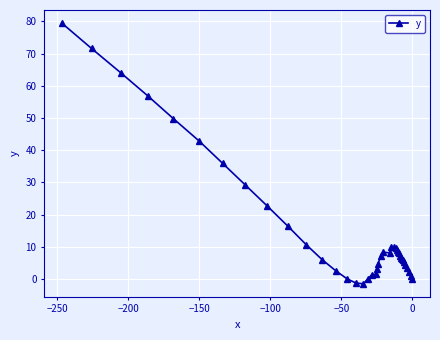

What is the value of the 19th point from the left?

1.4